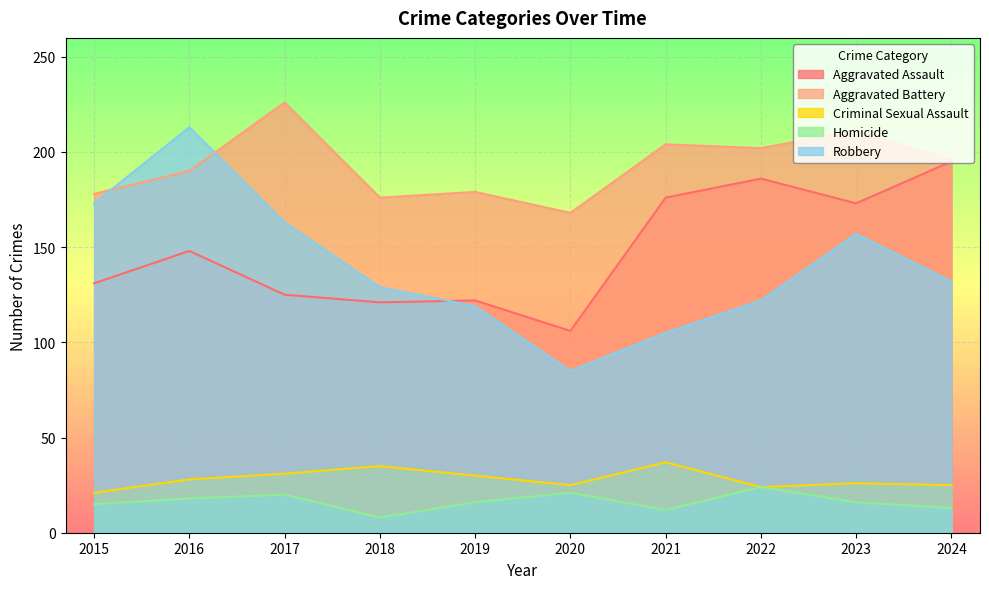

What is the value of the Homicide point at the 1st from the left?

15